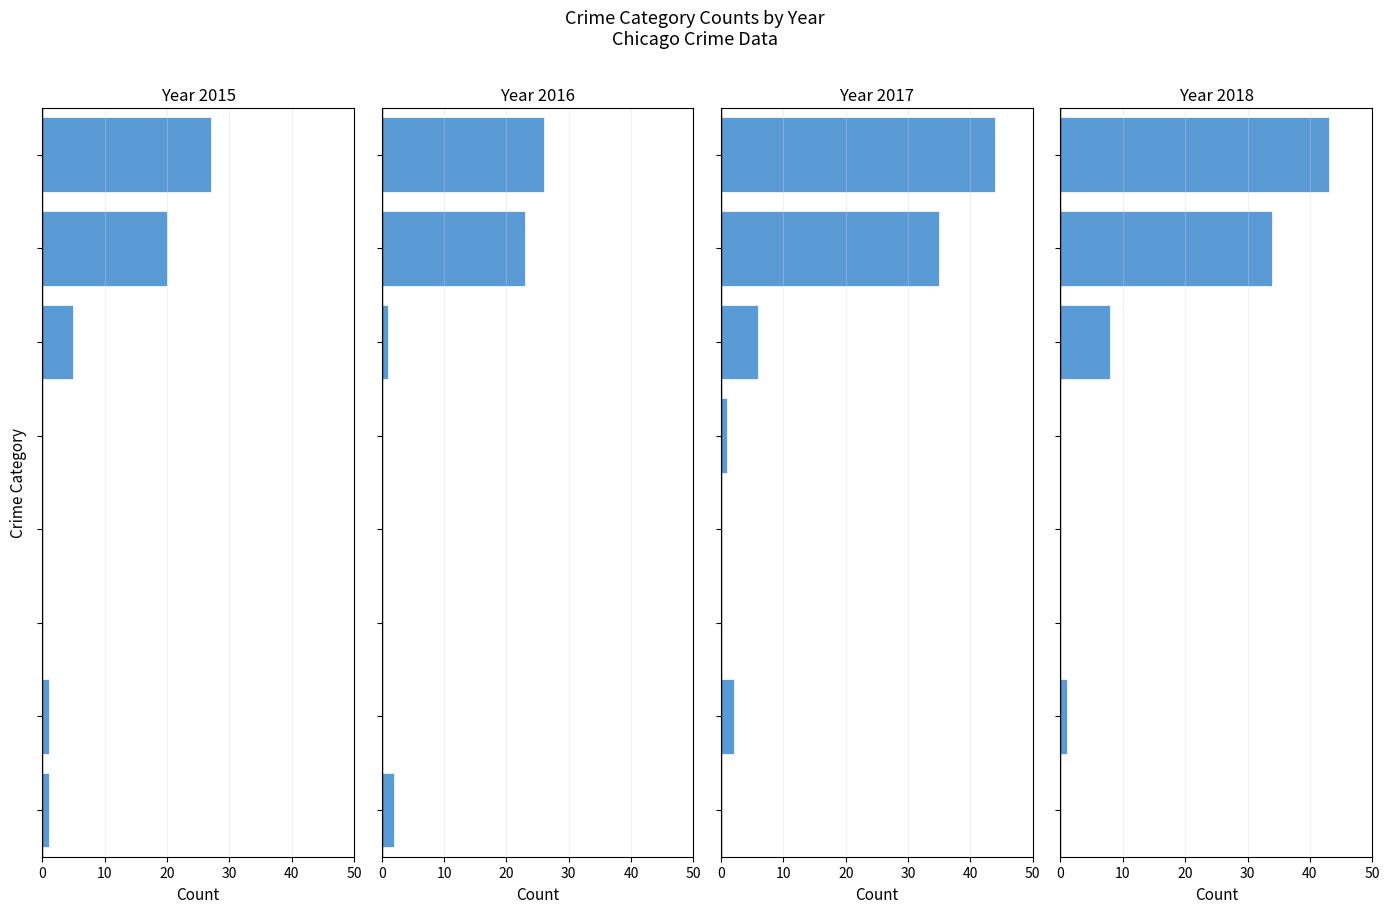

True or false: 2018 has a value of 18 at Criminal Sexual Assault.

False